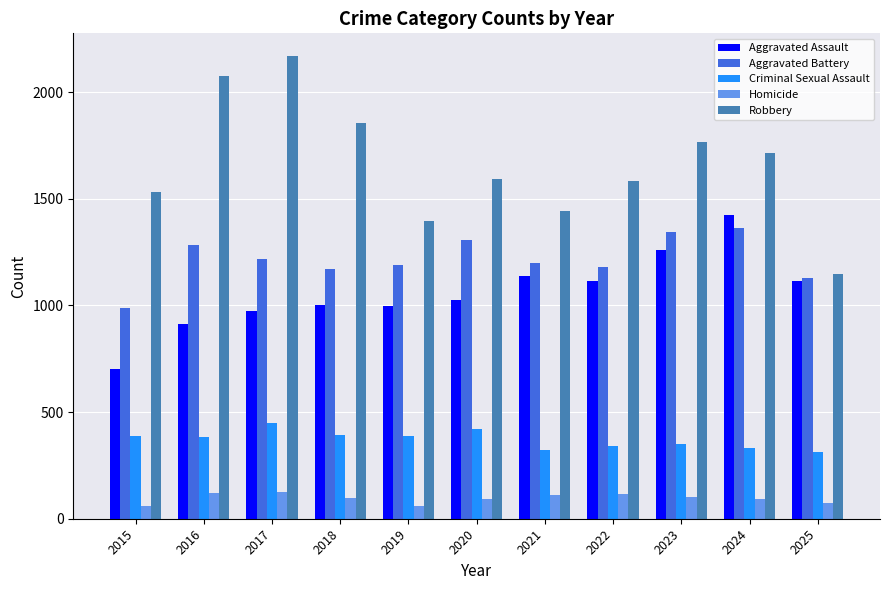

Is it true that Robbery equals 502 at 2017?

False